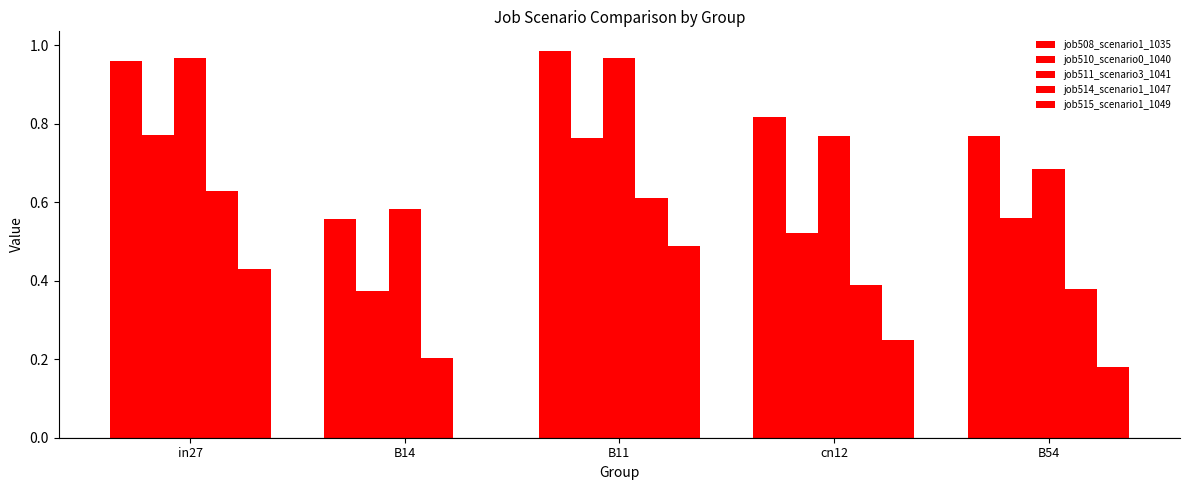

How many groups of bars are there?

5